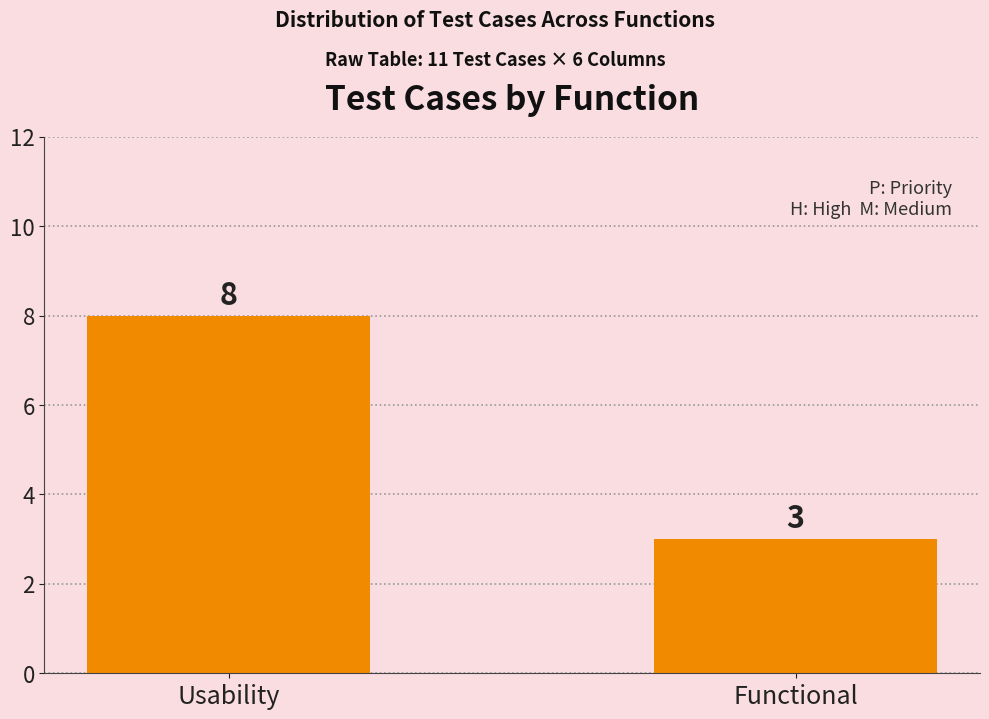

Reading left to right, list all the values displayed in this chart.

8	3